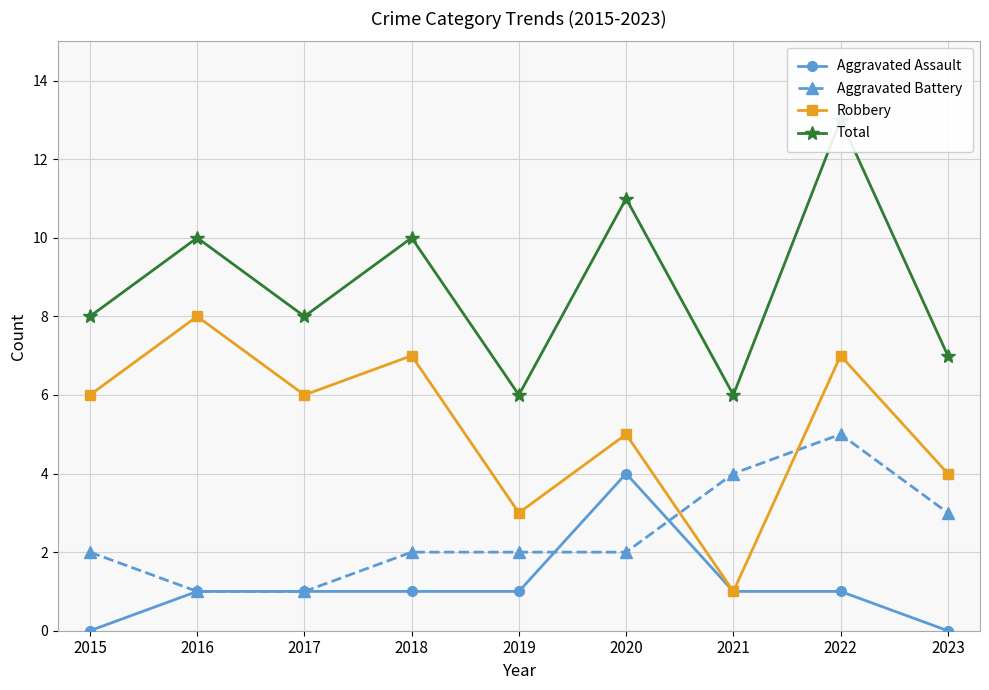

List the series in order of their overall mean, highest first.

Total, Robbery, Aggravated Battery, Aggravated Assault